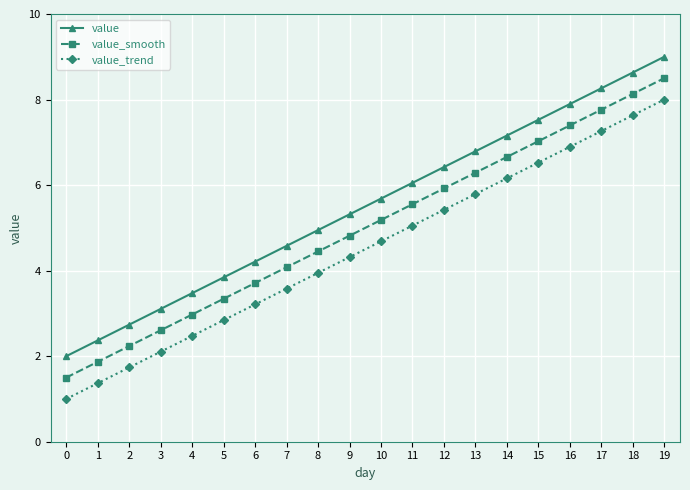

Does the chart have visible grid lines?

Yes